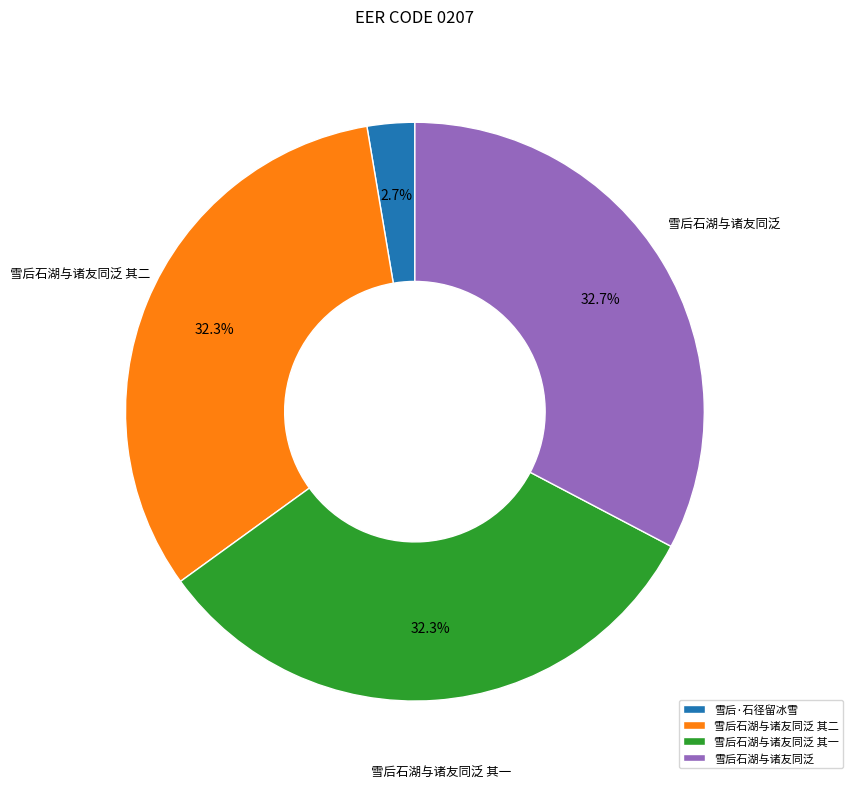

To the nearest percent, what percentage of the pie is 雪后石湖与诸友同泛 其二?

32%